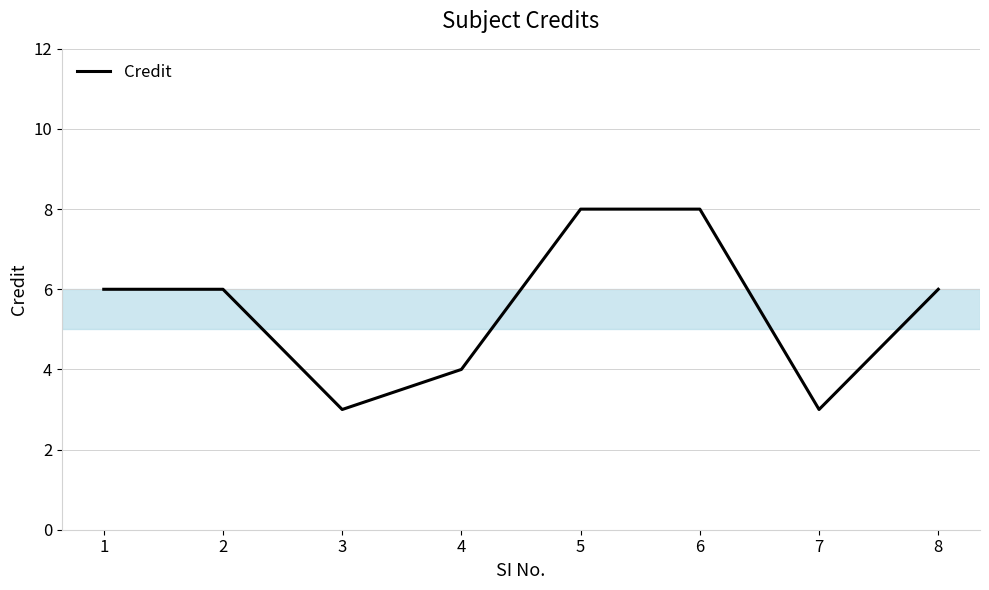

Count the number of categories in the chart.

8